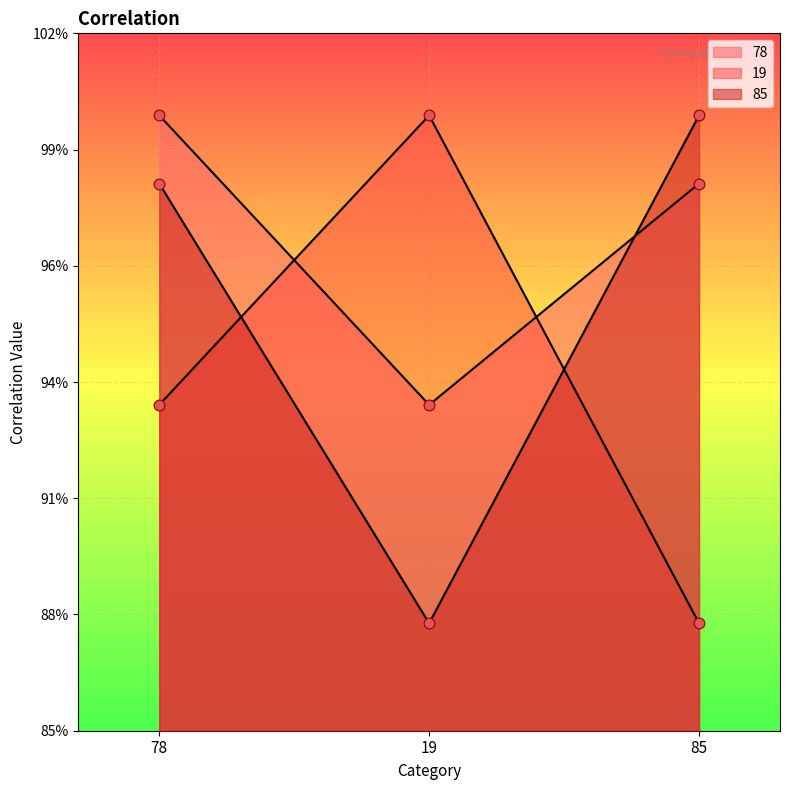

Is the value of 85 at 78 greater than the value of 19 at 85?

Yes